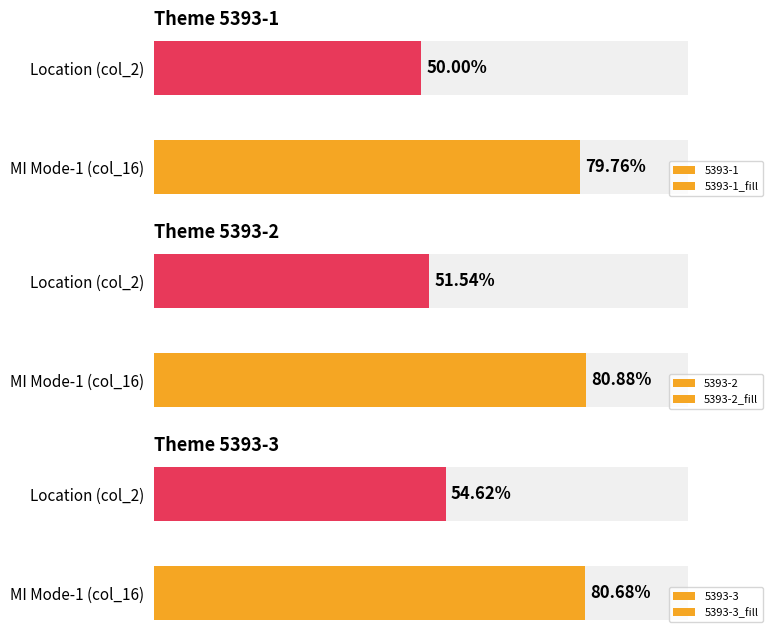

At how many categories does at least one series exceed 58?

1